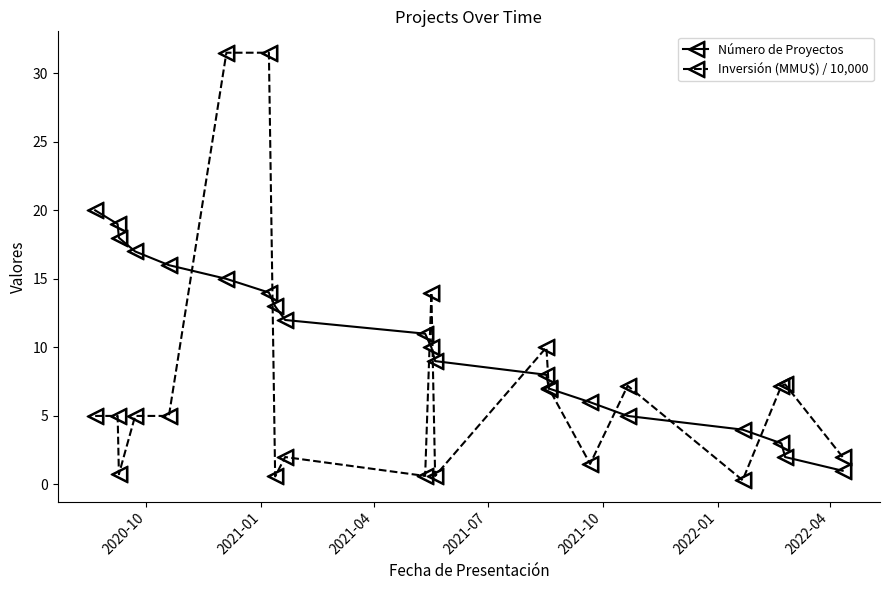

Which series has the largest total across all categories?

Número de Proyectos